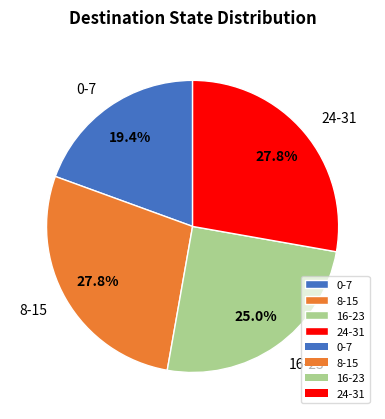

How many segments does this pie chart have?

4